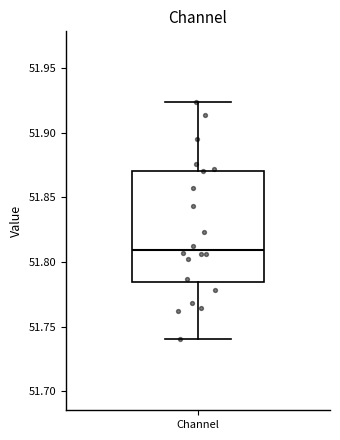

Transcribe this box plot: give where the median line is, the range the box spans, and where the two whiskers end, as read against the y-axis. The values are not printed on the chart, so give them approximately, as read against the axis.

median 51.810, box 51.785 to 51.870, whiskers 51.740 to 51.925